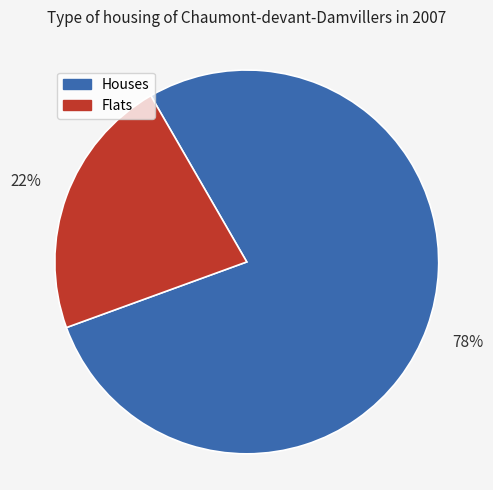

Is there any slice that represents more than half of the pie?

Yes